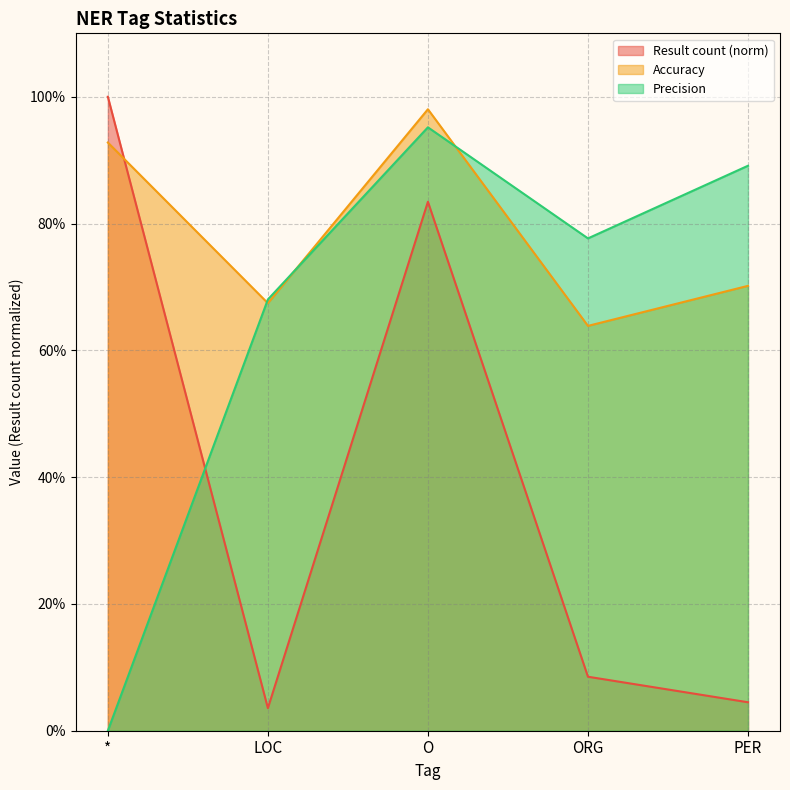

Which series ends up on top after the final intersection of Precision and Result count?

Precision